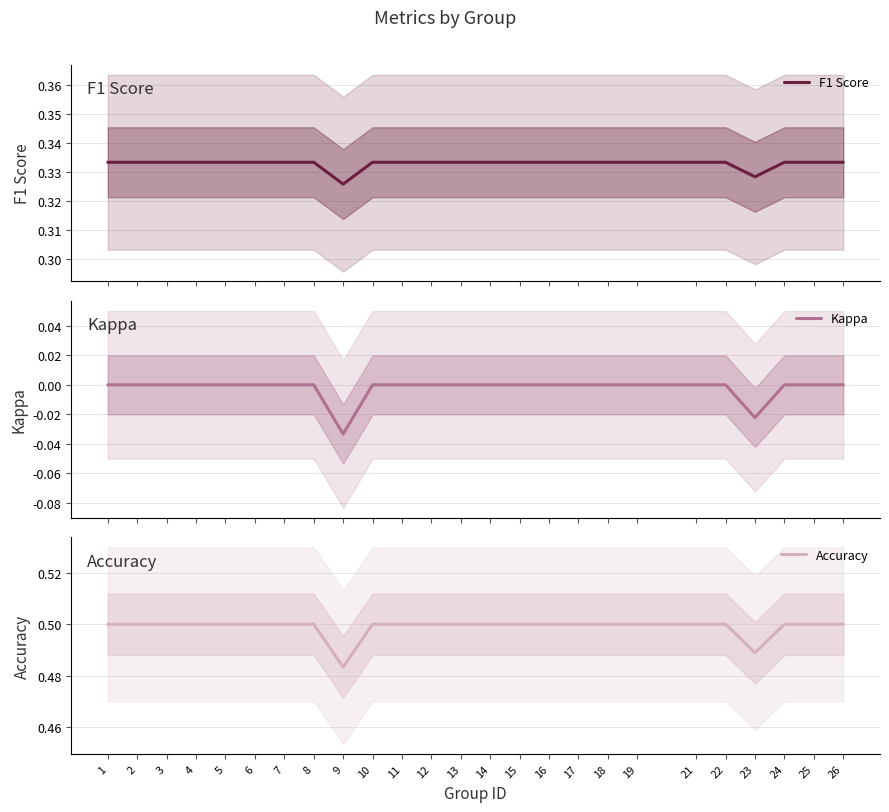

What is the value of the F1 Score point at the 22nd from the left?

0.3